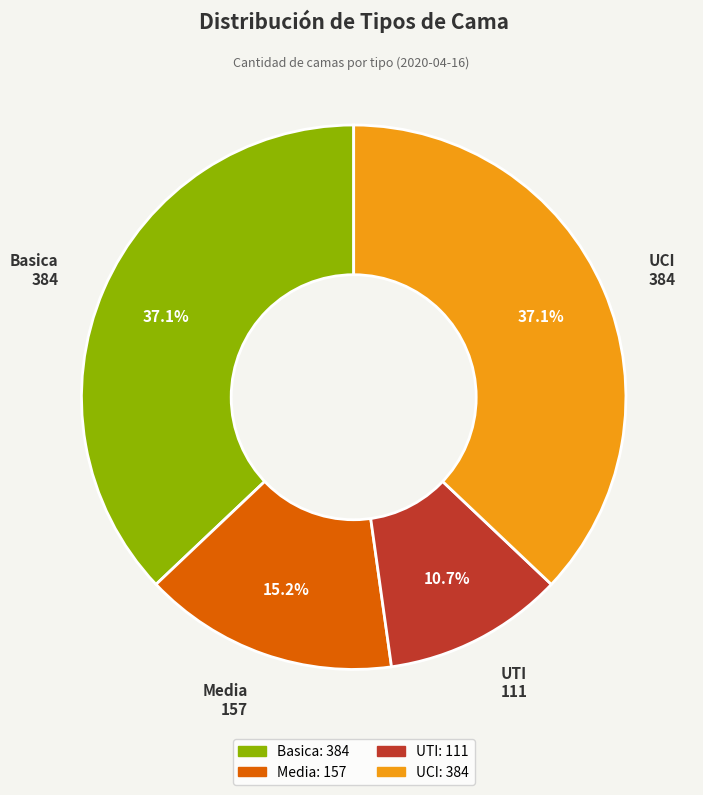

What percentage is the Media slice, to the nearest percent?

15%